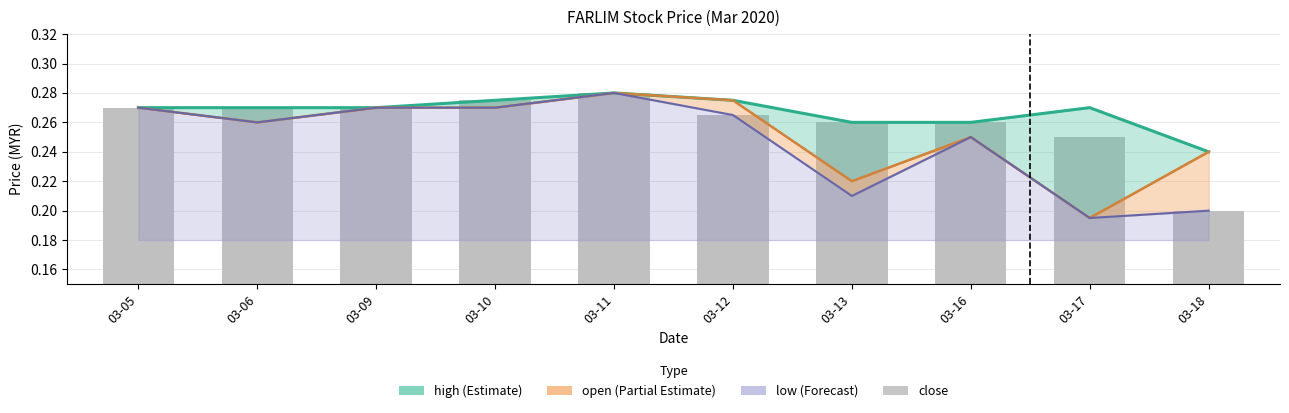

What is the difference between the maximum and minimum values?

0.1